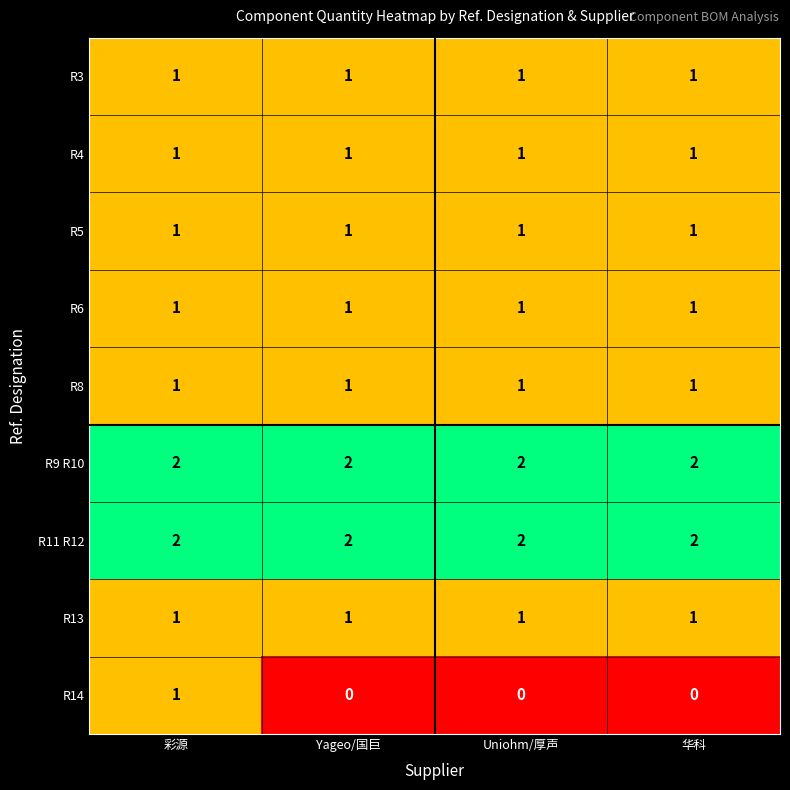

Count the number of data series in this chart.

9